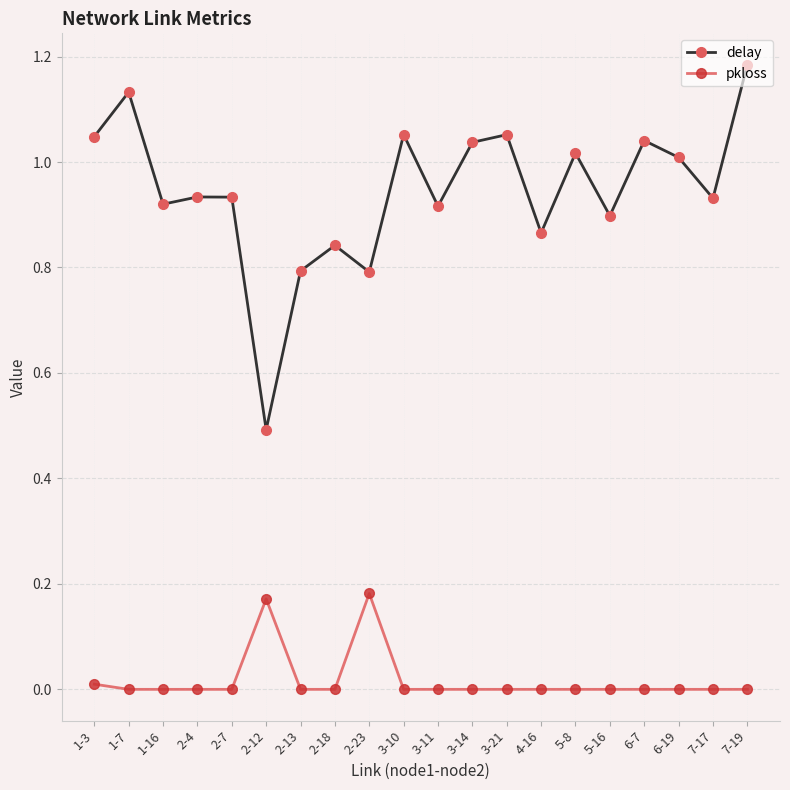

True or false: delay and pkloss intersect in this chart.

False